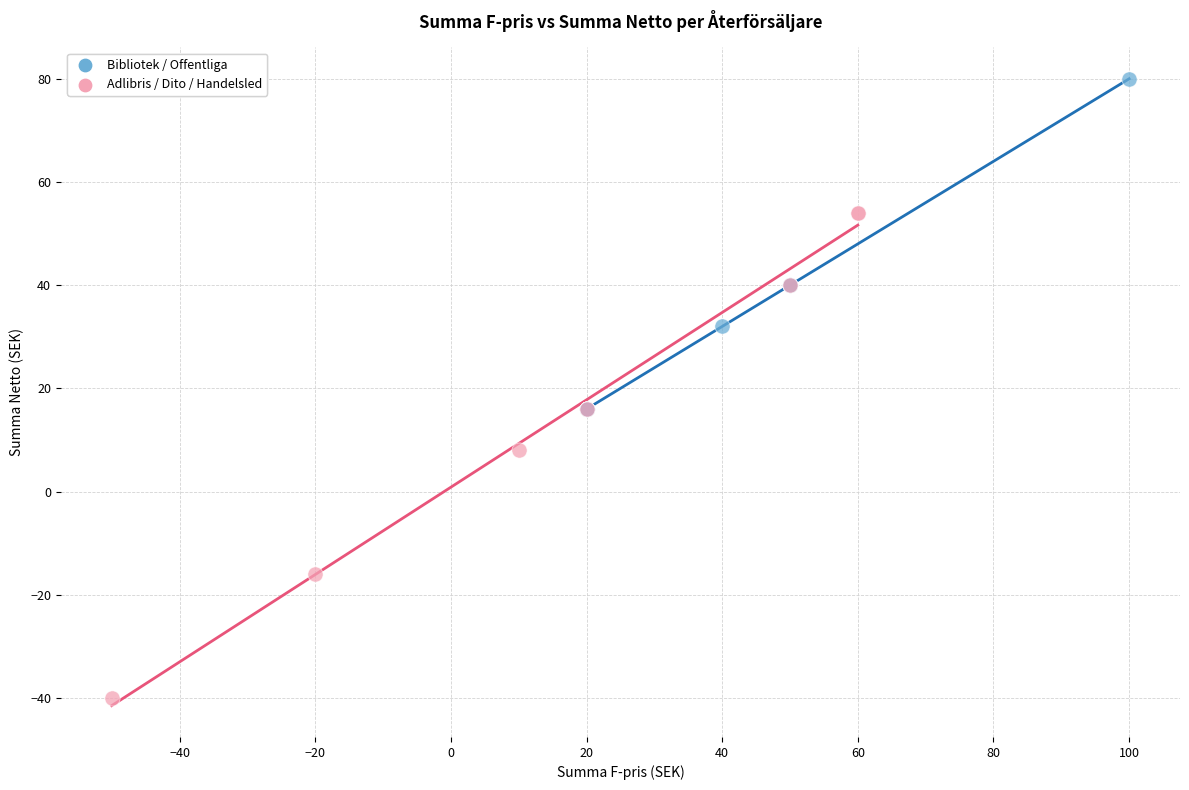

Which series contains the lowest Y value?

Adlibris / Dito / Handelsled